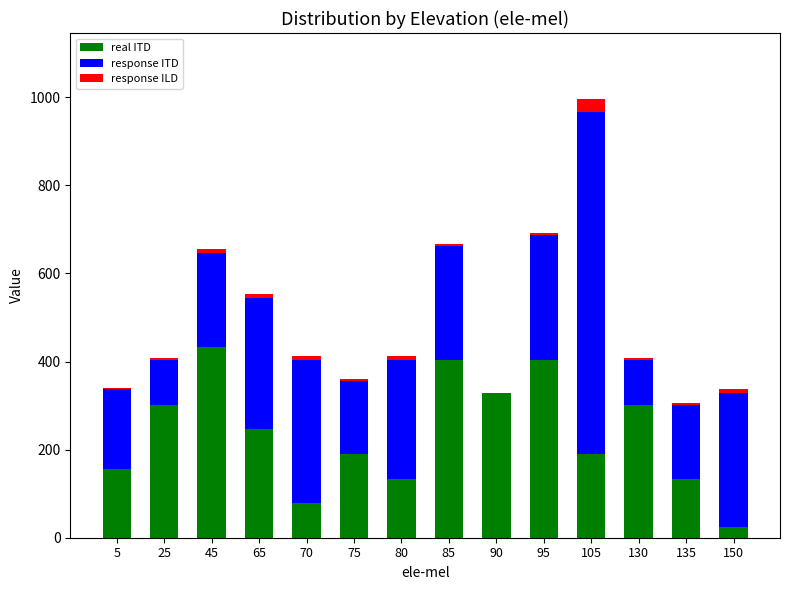

At which category is the sum across all series the highest?

105